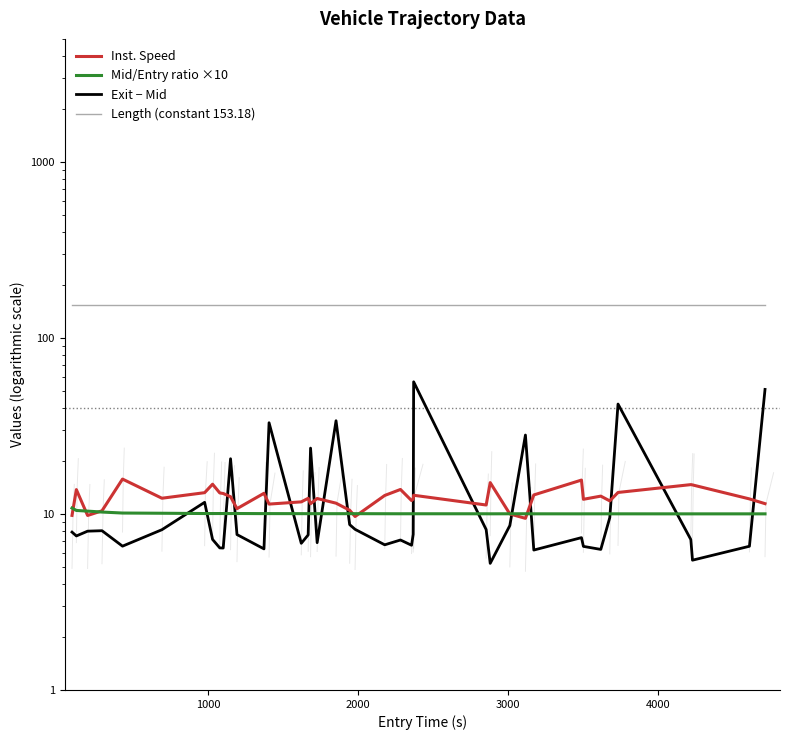

What is the value of the Inst. Speed point at the 32nd from the left?

15.6